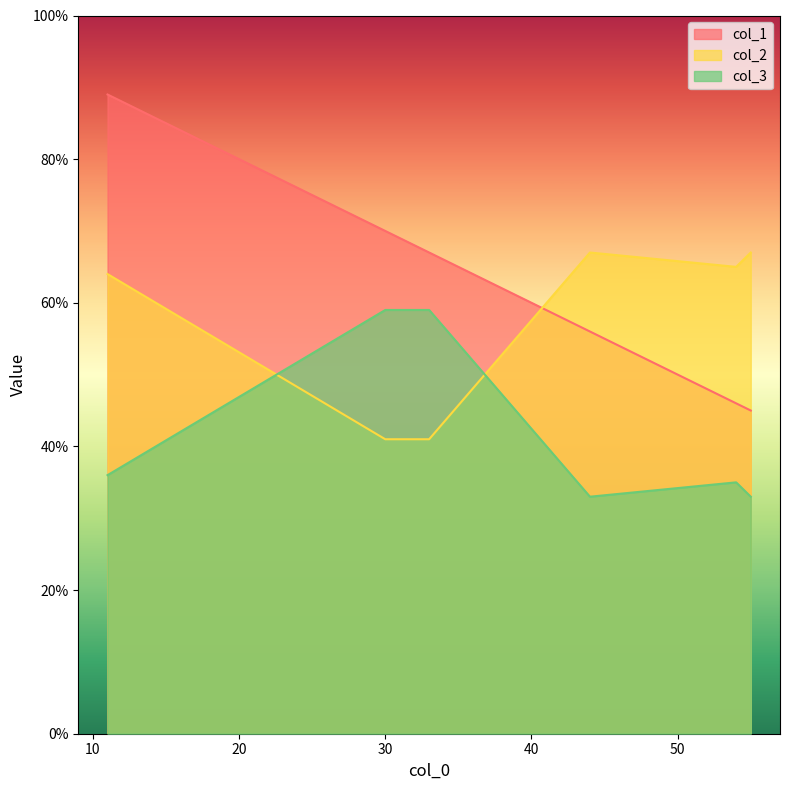

Reading left to right, extract all data points from this chart.

col_1: 33=67	55=45	30=70	44=56	54=46	11=89
col_2: 33=41	55=67	30=41	44=67	54=65	11=64
col_3: 33=59	55=33	30=59	44=33	54=35	11=36